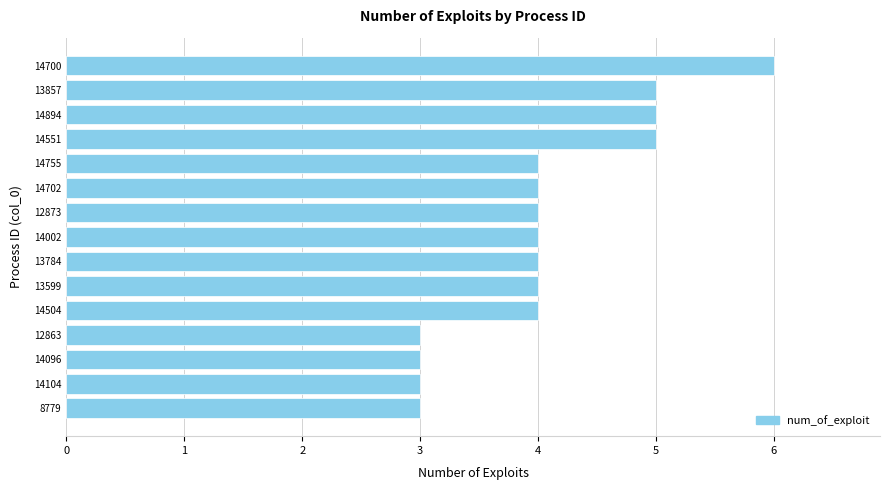

The value at 12863 is 5. True or false?

False